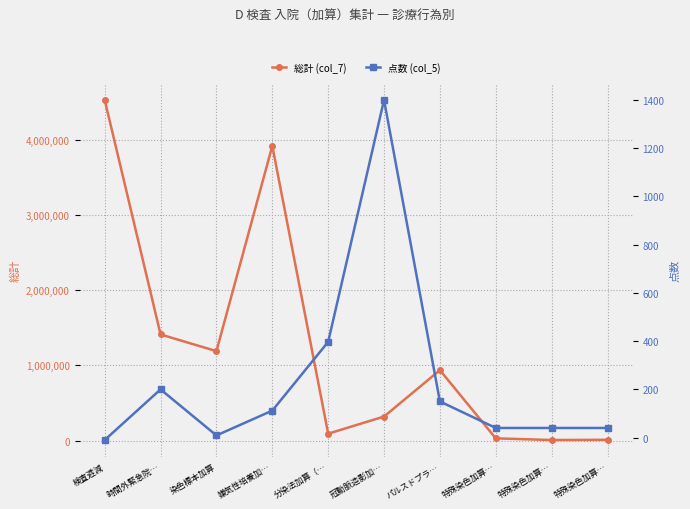

What are all the series names shown in the legend?

総計 (col_7), 点数 (col_5)